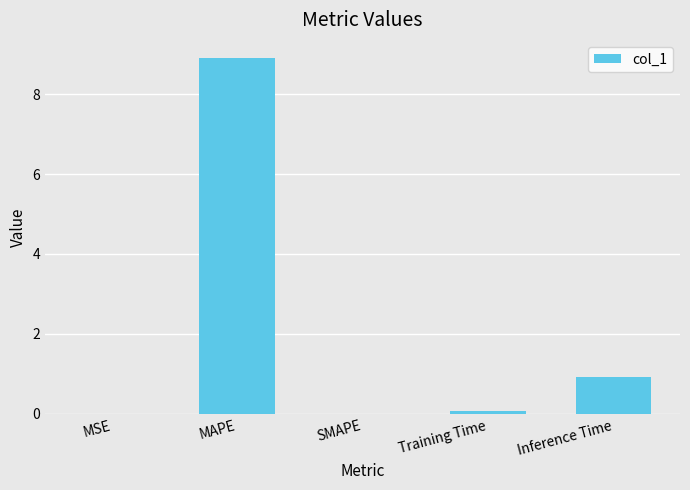

Where is the data nearest to the value 4?

Inference Time